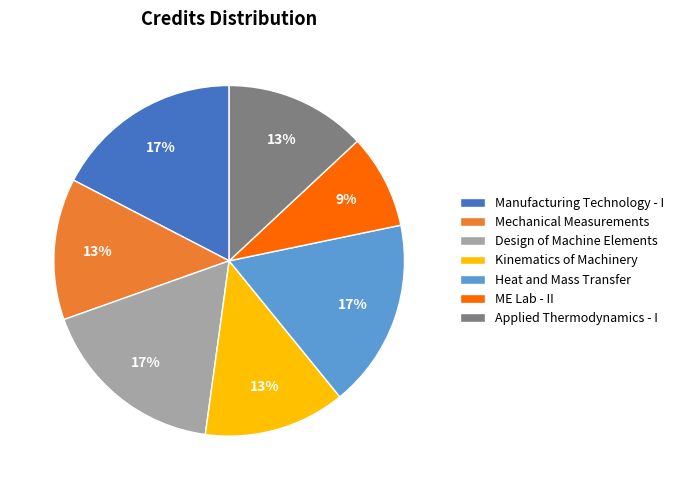

To the nearest percent, what percentage of the pie is Manufacturing Technology - I?

17%